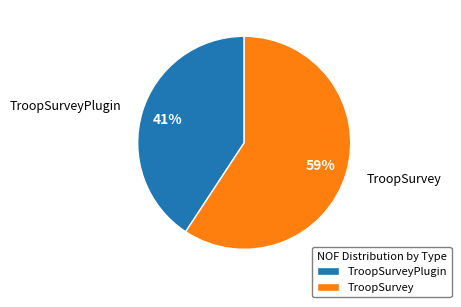

To the nearest percent, what is the combined percentage of TroopSurvey and TroopSurveyPlugin?

100%